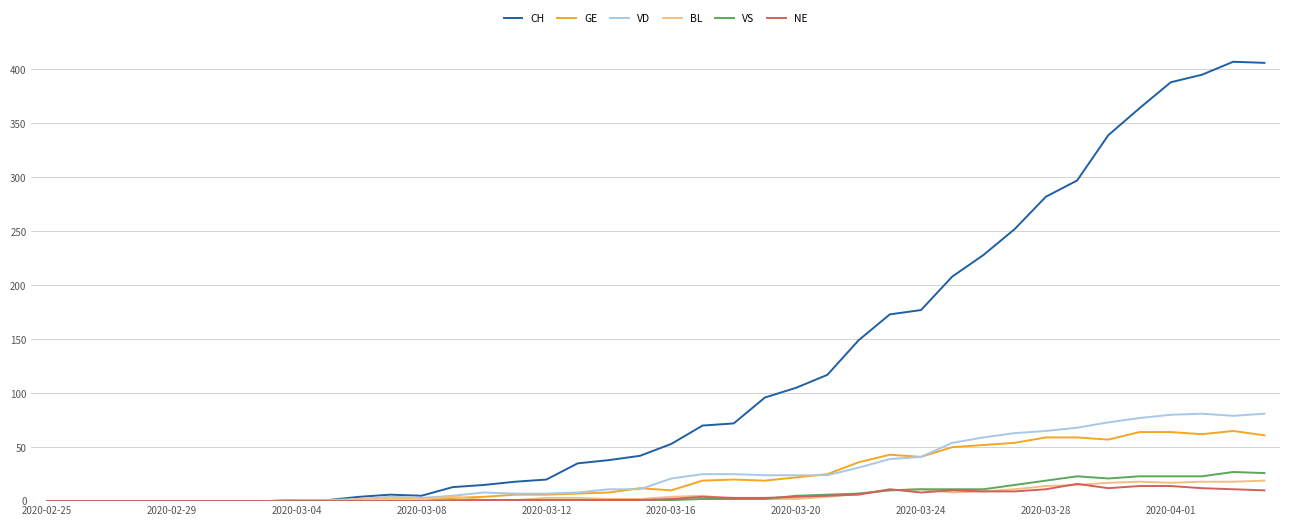

Which series has the largest total across all categories?

CH